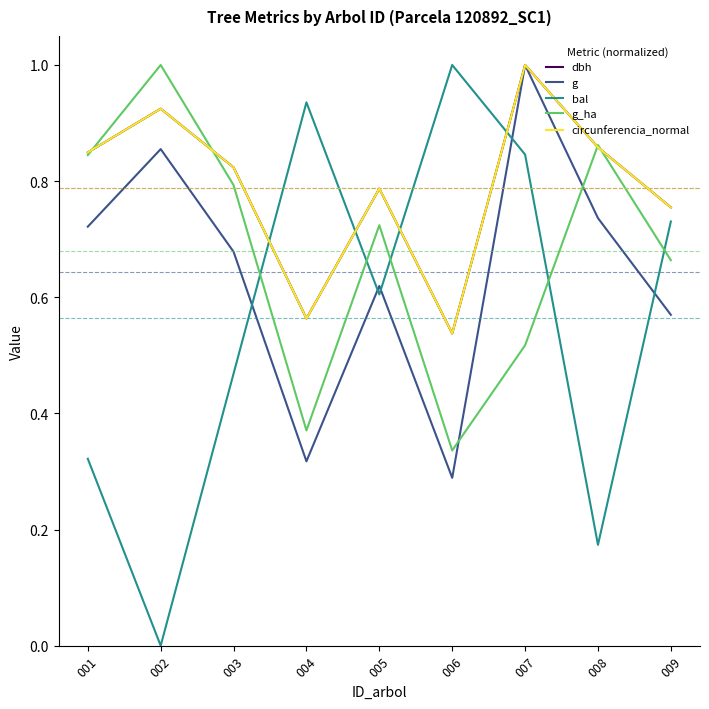

At which category does bal reach its first local valley?

002